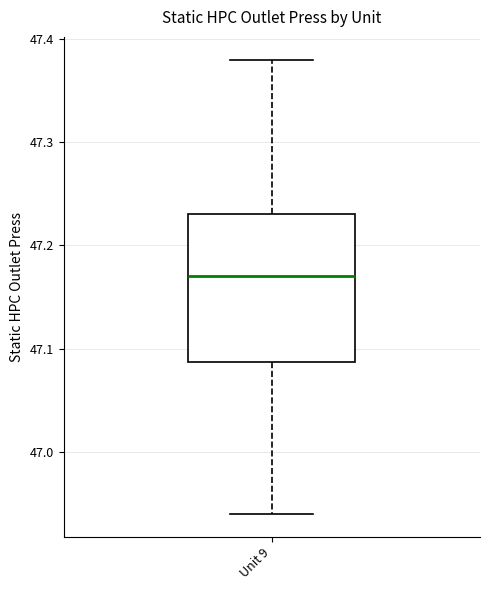

Where is the lower edge of the box for Unit 9 on the y-axis? The values are not printed on the chart, so give them approximately, as read against the axis.

47.09